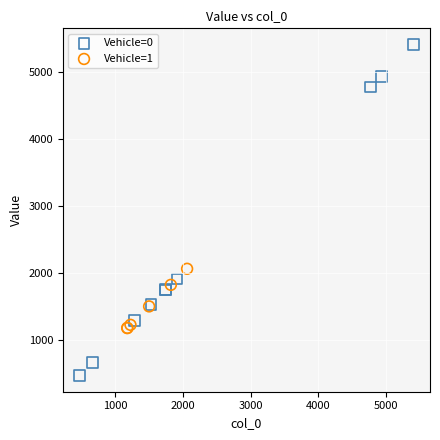

Which series reaches the minimum Y coordinate?

Vehicle=0